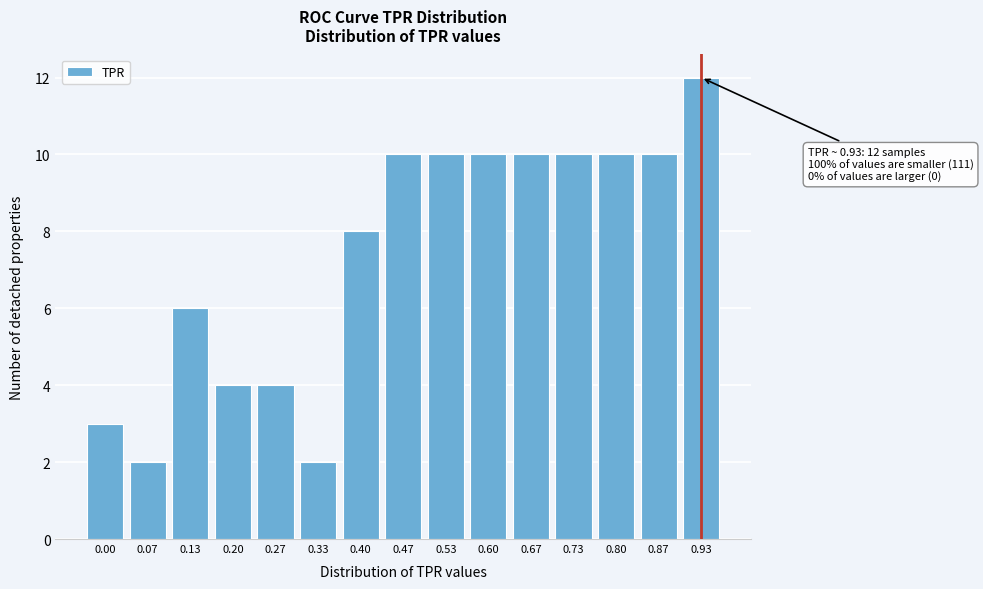

Reading left to right, extract all data points from this chart.

0.00=3	0.07=2	0.13=6	0.20=4	0.27=4	0.33=2	0.40=8	0.47=10	0.53=10	0.60=10	0.67=10	0.73=10	0.80=10	0.87=10	0.93=12